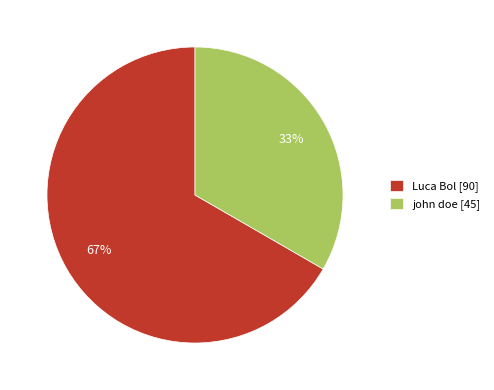

Does Luca Bol account for over 50% of the chart?

Yes